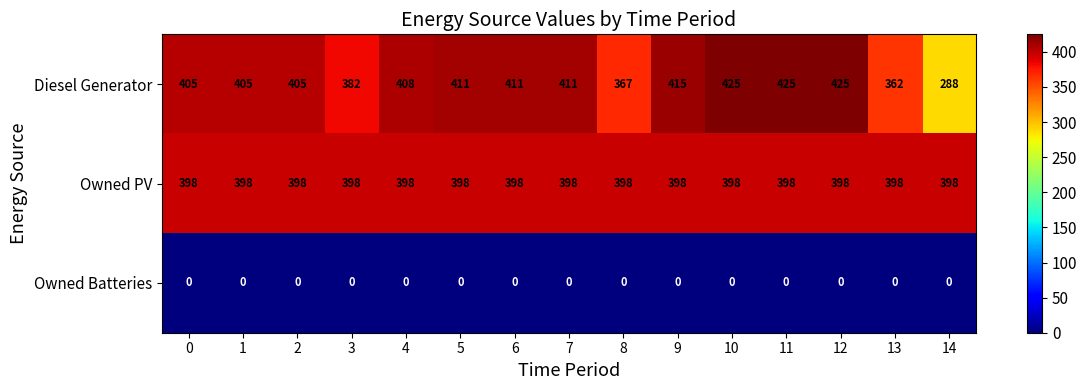

Which series has the largest total across all categories?

Owned PV